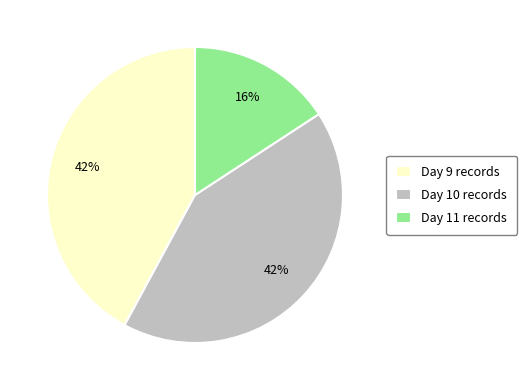

What is the ratio of the value at Day 10 to the value at Day 9?

1.0